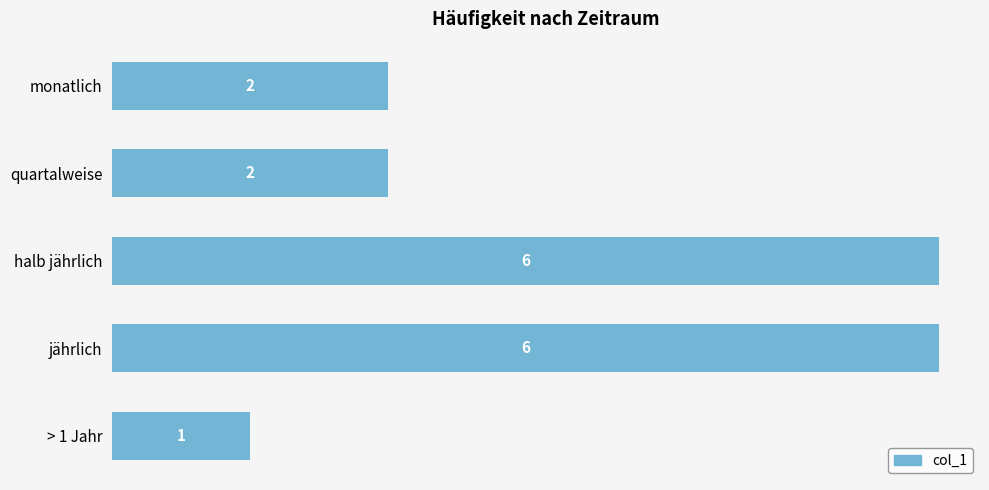

What is the ratio of the value at monatlich to the value at jährlich?

0.3